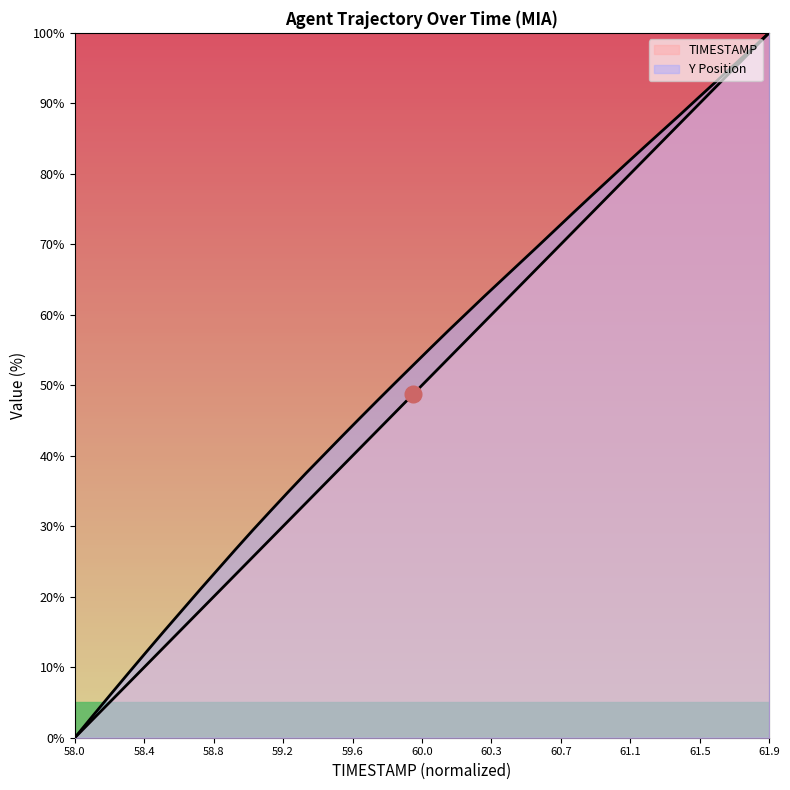

True or false: TIMESTAMP and Y intersect in this chart.

False